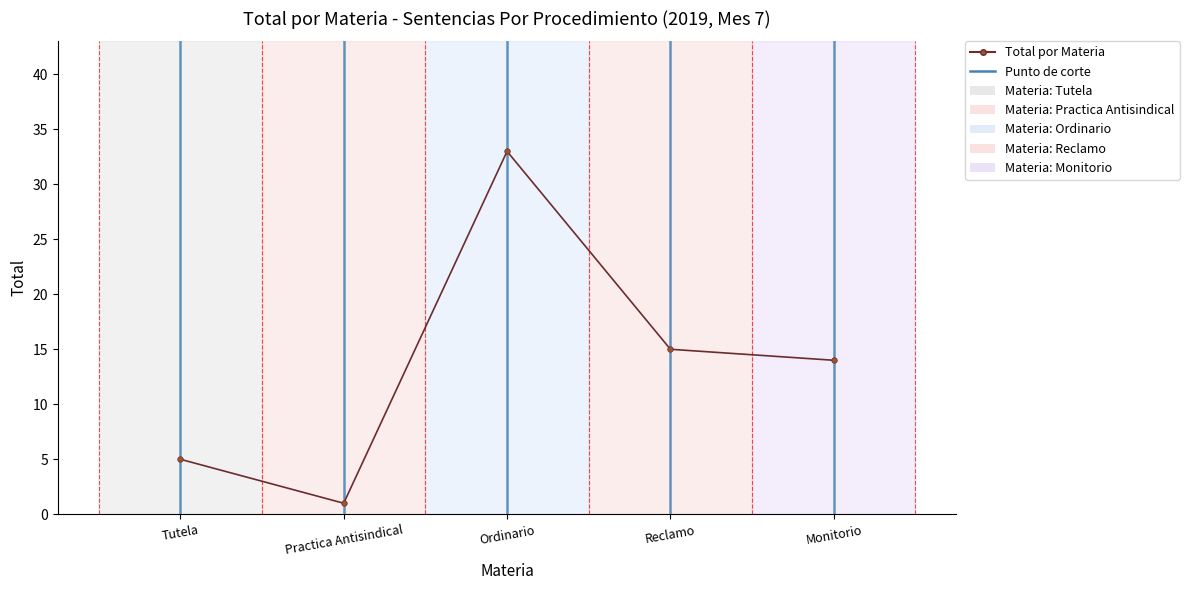

What is the label of the 2nd point from the right?

Reclamo